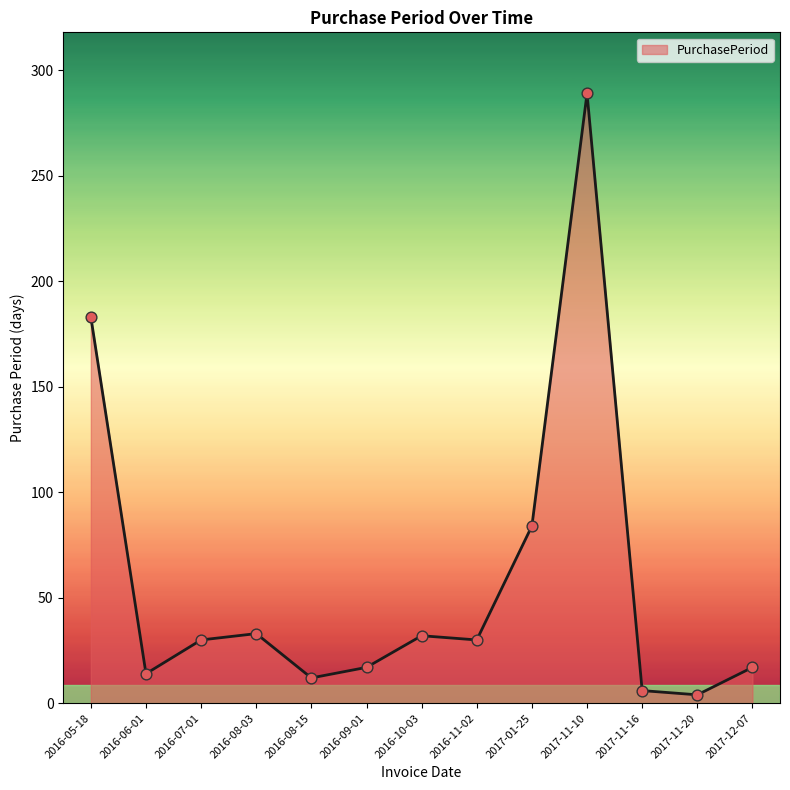

What is the change in value from 2016-08-03 to 2017-11-20?

-29